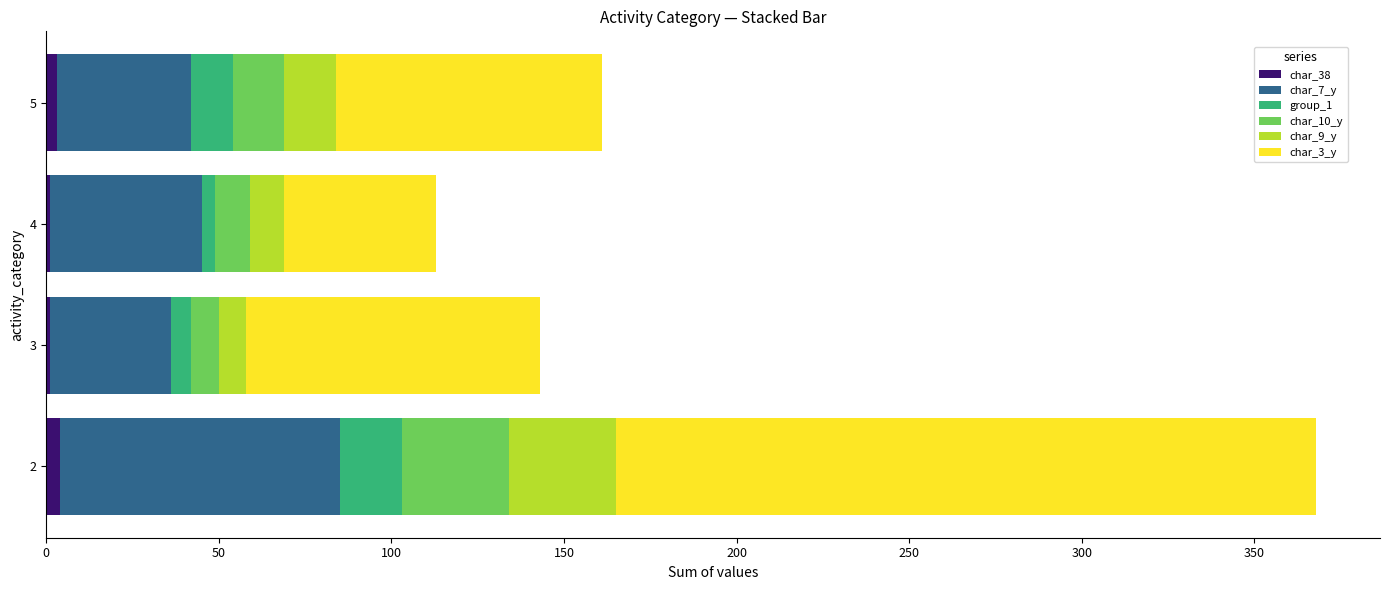

What are all the series names shown in the legend?

char_38, char_7_y, group_1, char_10_y, char_9_y, char_3_y